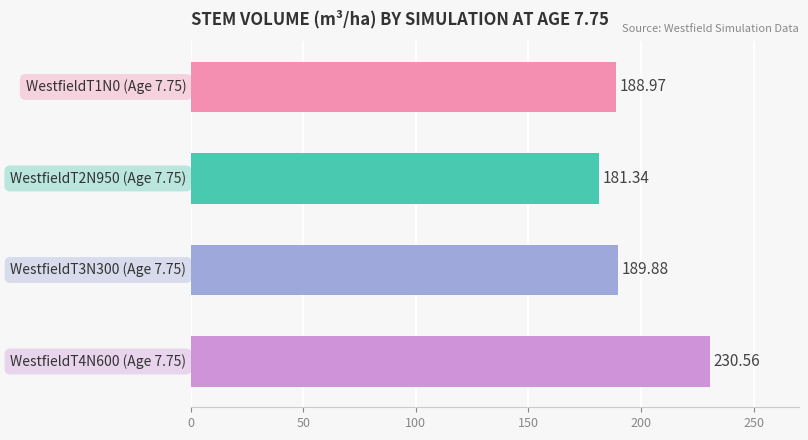

What is the difference between the maximum and minimum values?

49.2